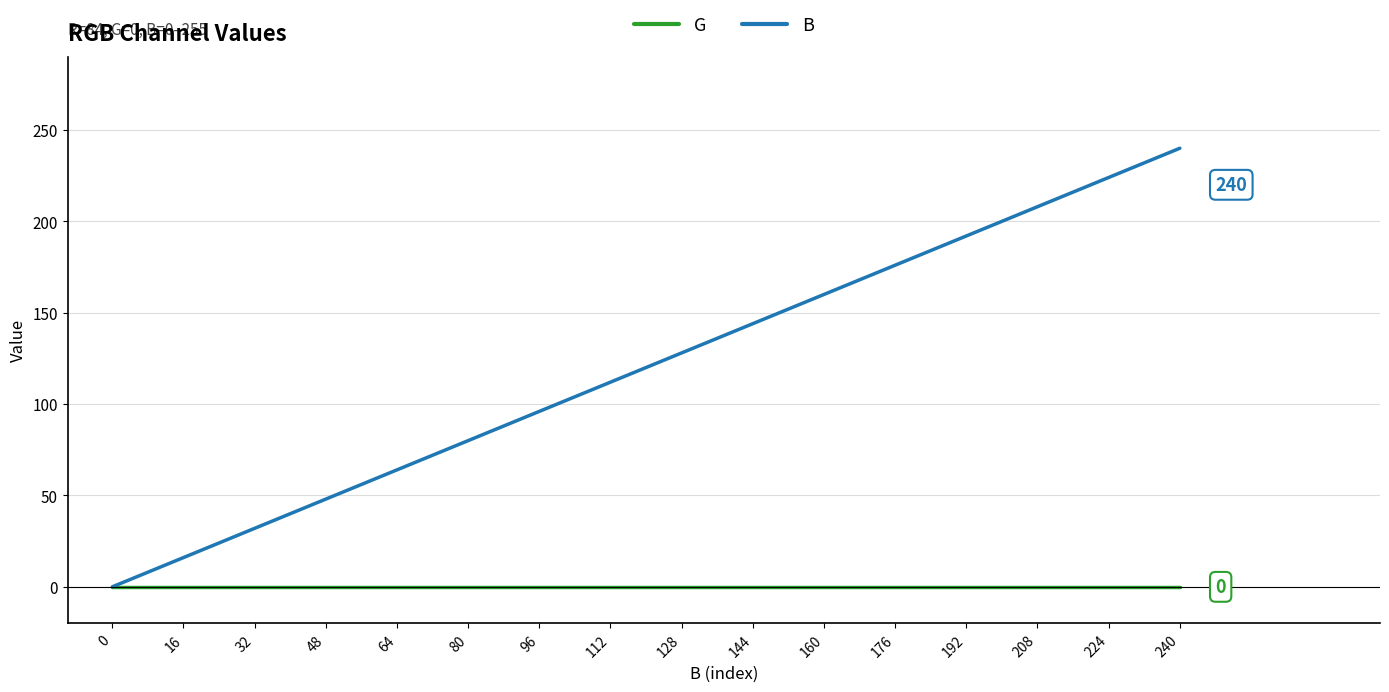

At which label does B reach its peak?

240